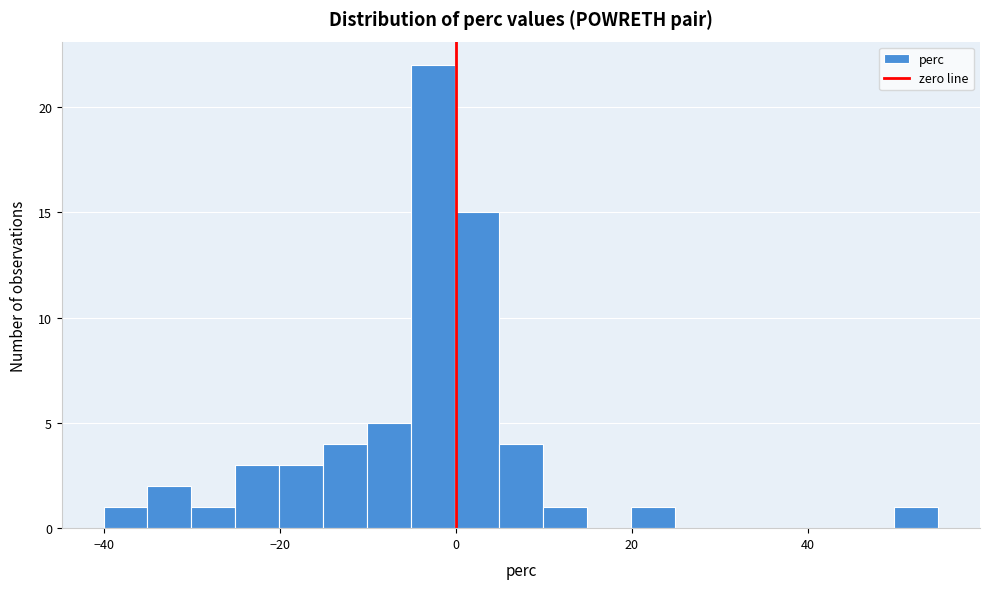

Read against the x-axis, roughly where is the centre of the tallest bar?

-2